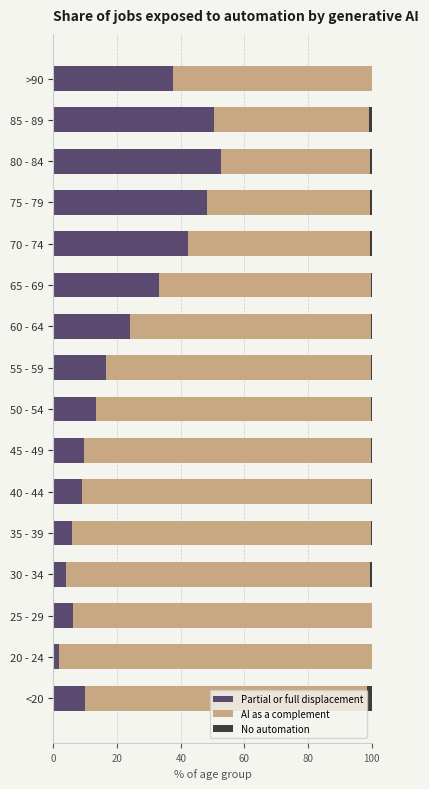

True or false: Partial or full displacement has a value of 2.1 at <20.

False